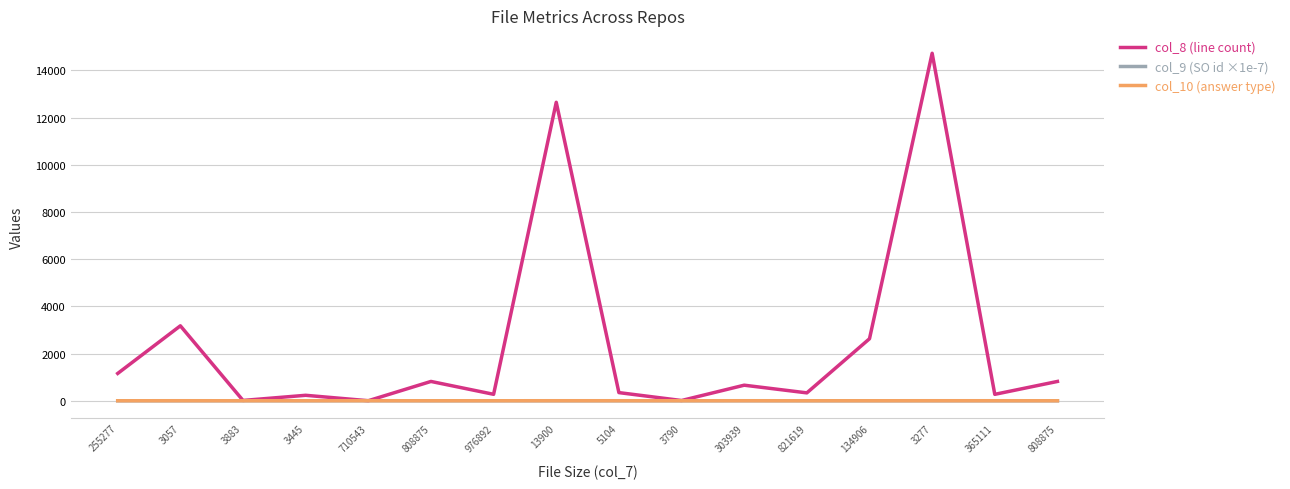

At which label is col_8 (line count) closest to 7363?

3057